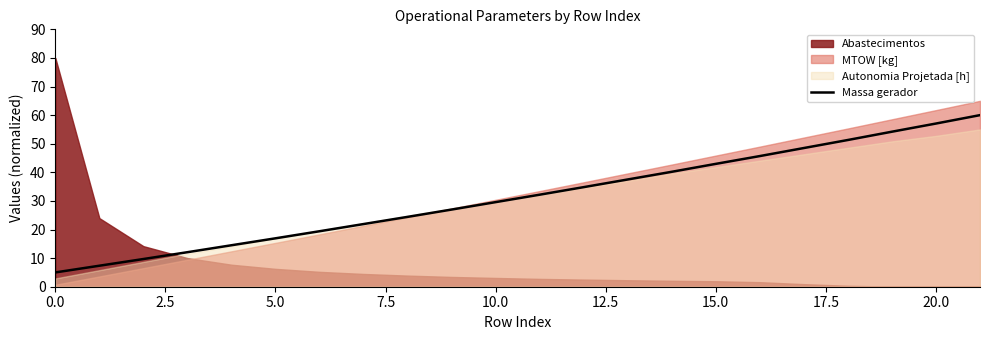

What is the change in value from 10 to 13?

+7.9